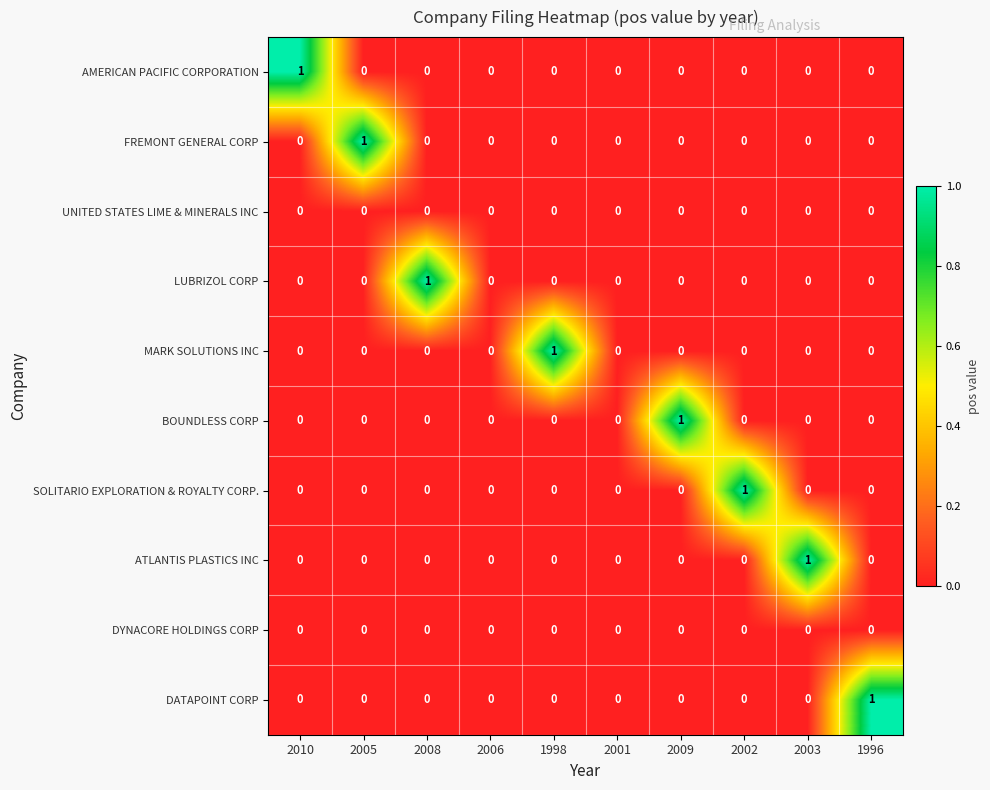

Is it true that AMERICAN PACIFIC CORPORATION equals -1 at 2002?

False